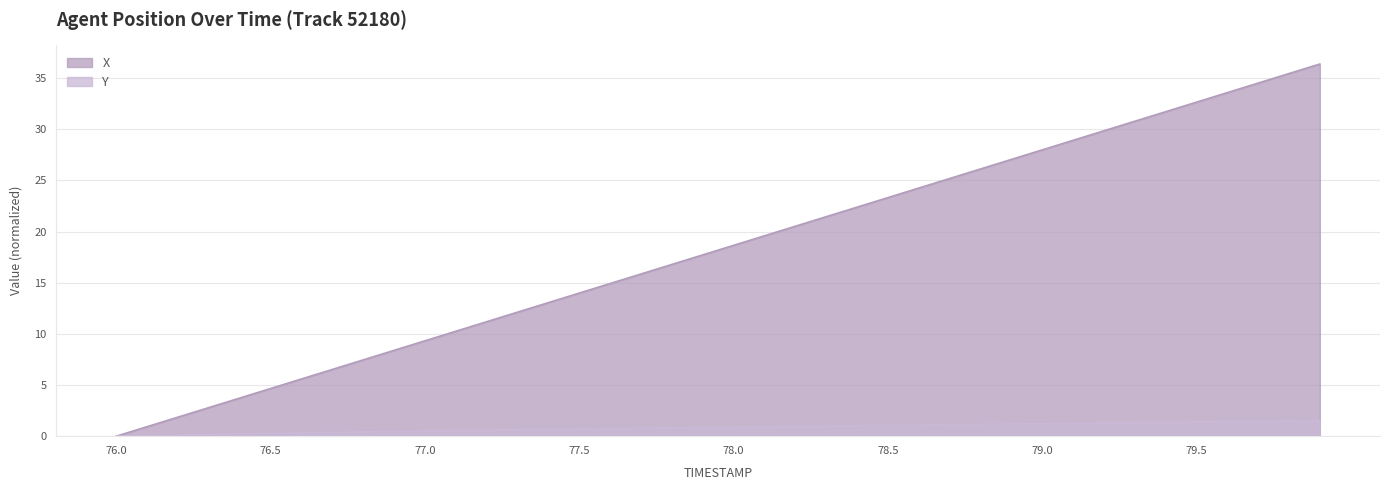

How many lines are shown in the chart?

2